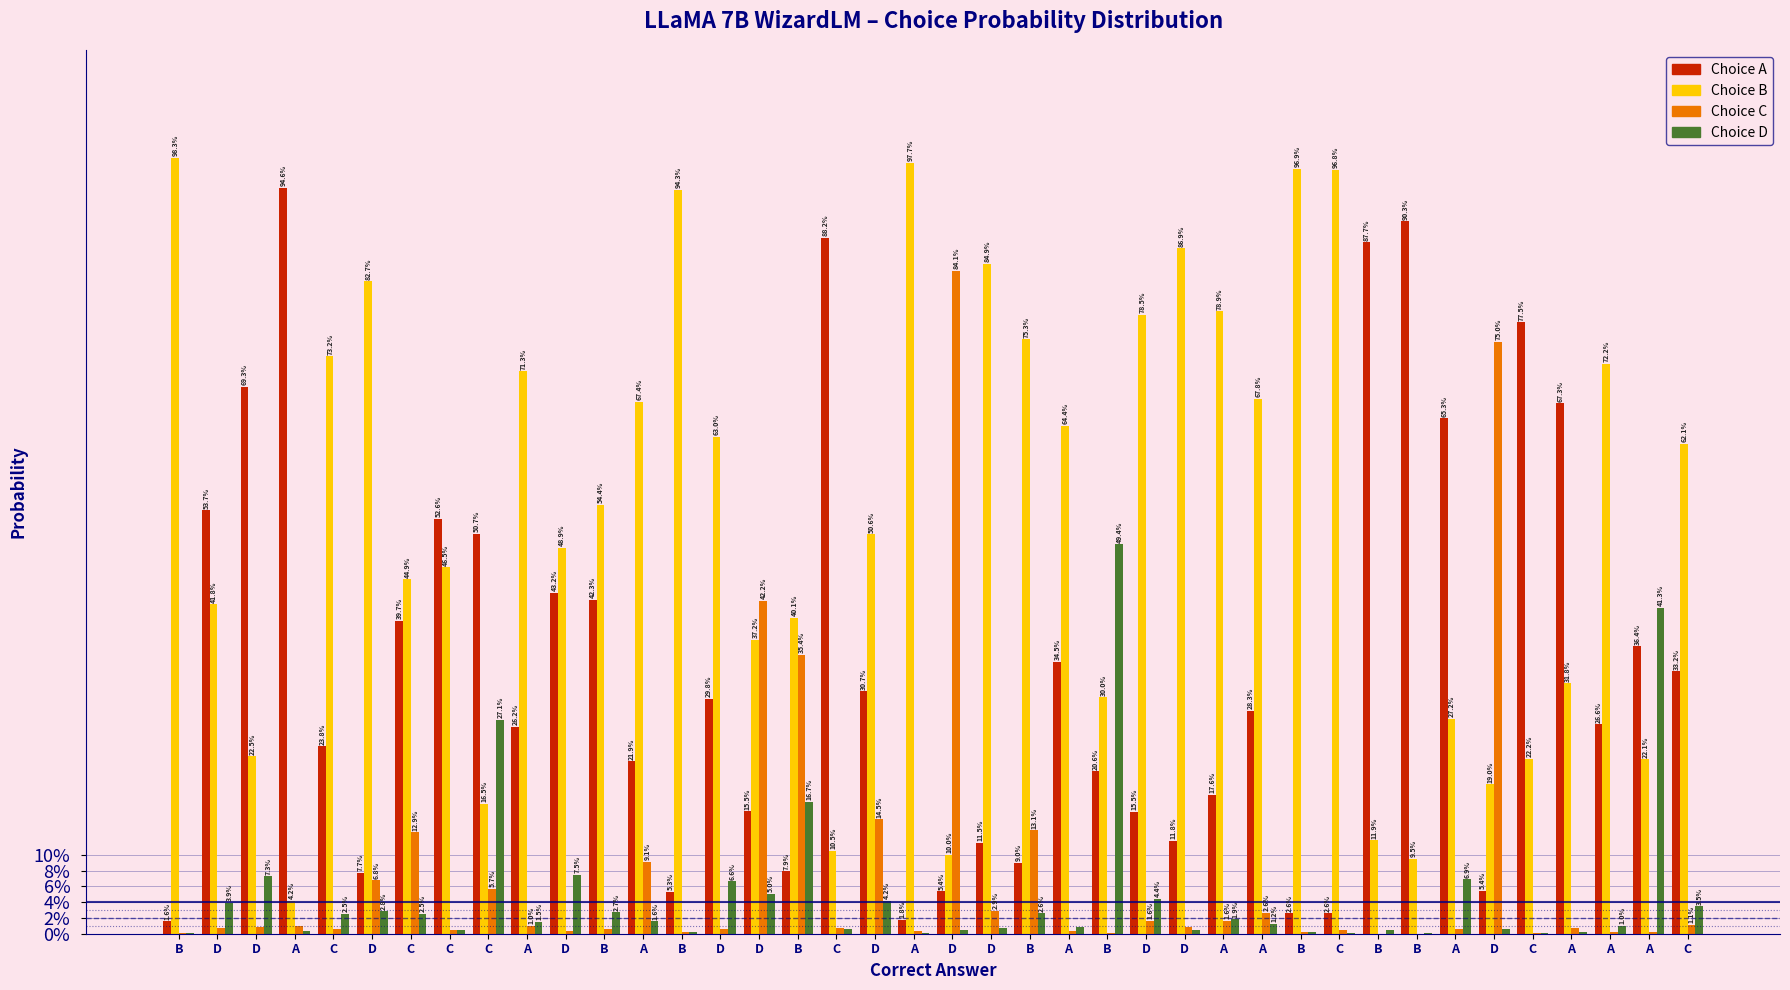

What are all the series names shown in the legend?

Choice A, Choice B, Choice C, Choice D